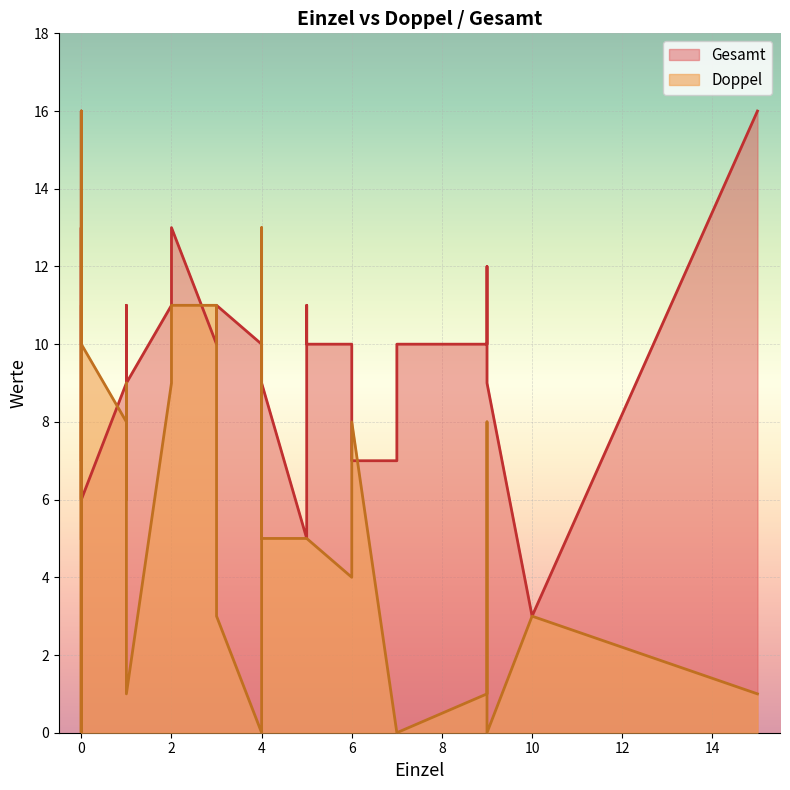

How many values in Doppel are above zero?

33